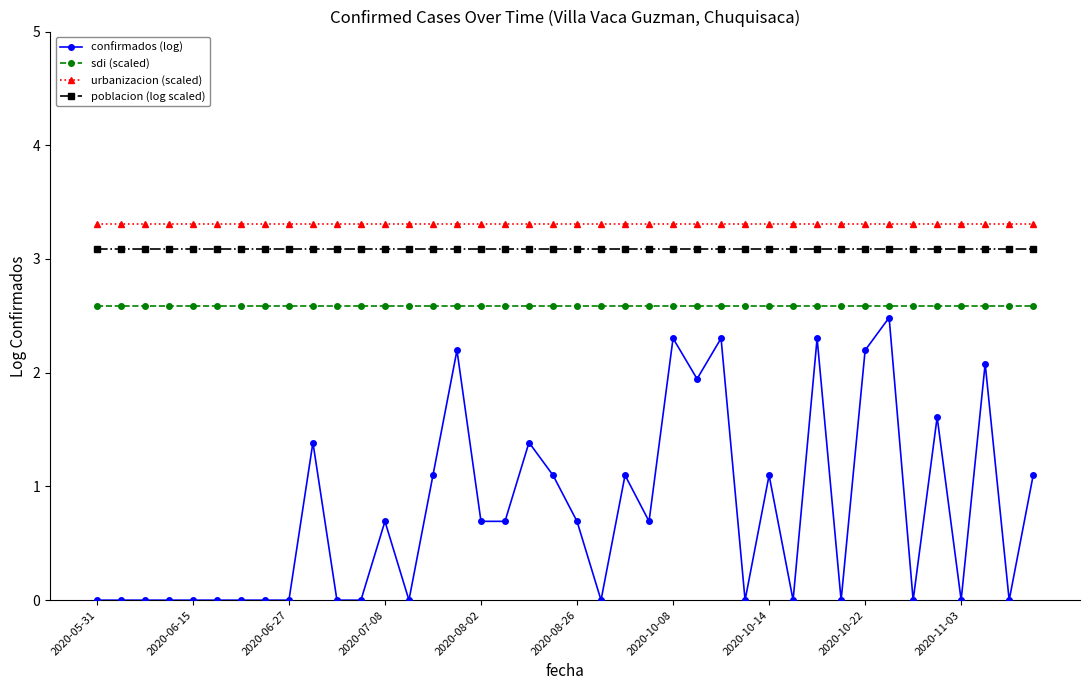

How many lines are shown in the chart?

4